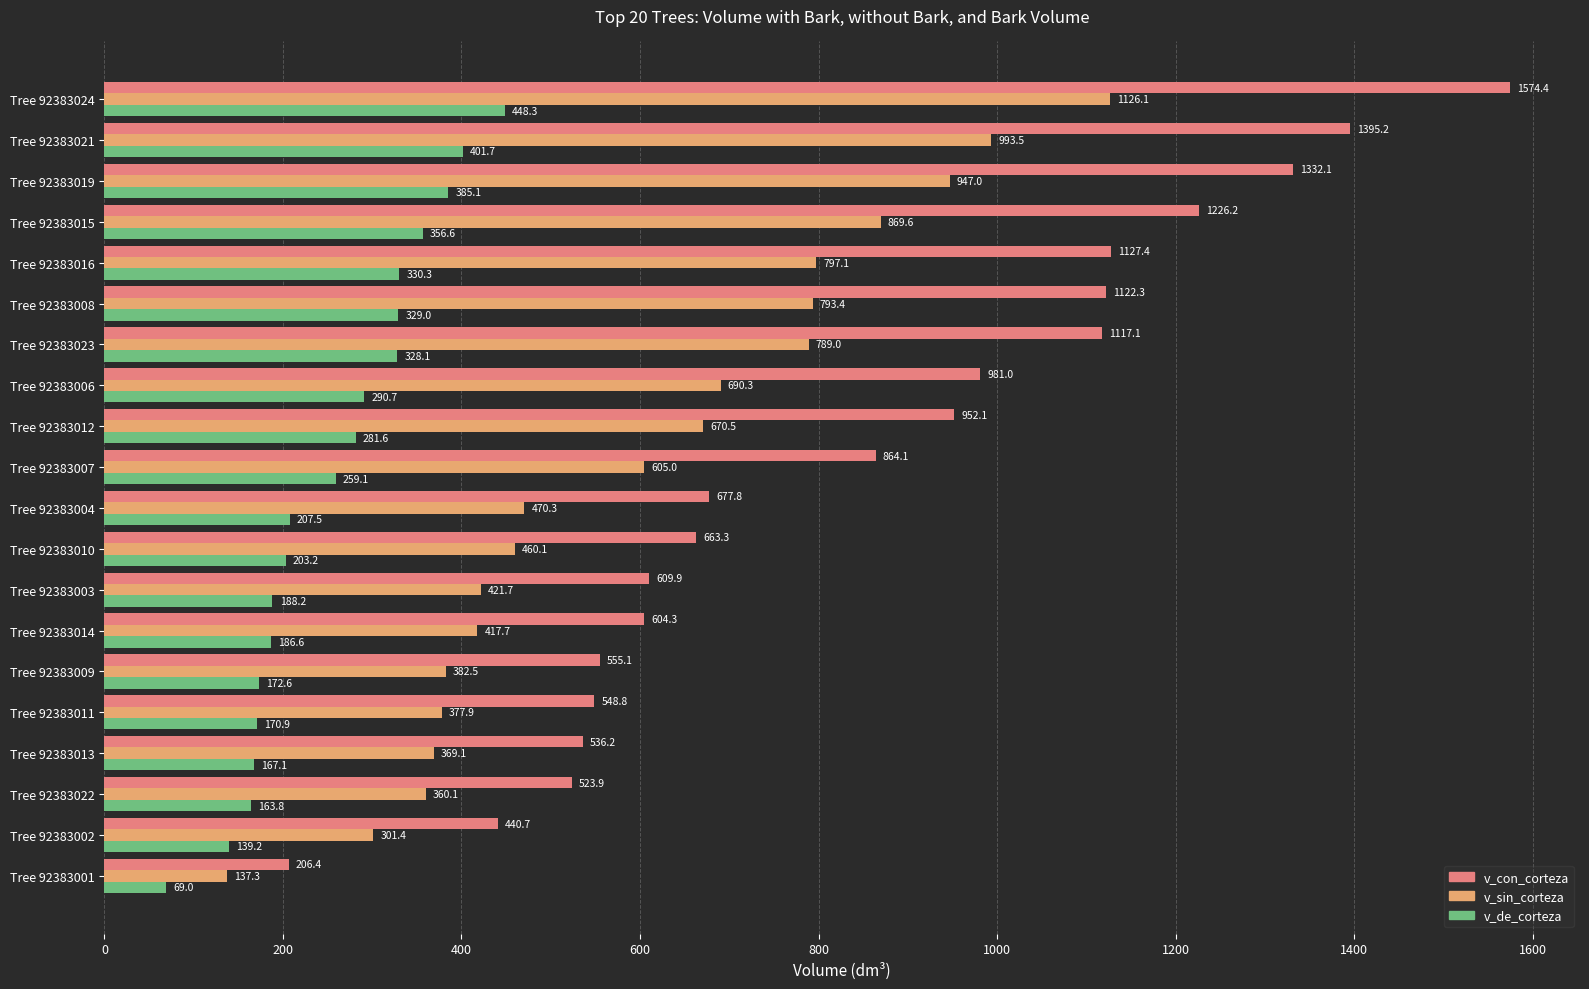

Which series has the widest spread of values?

v_con_corteza